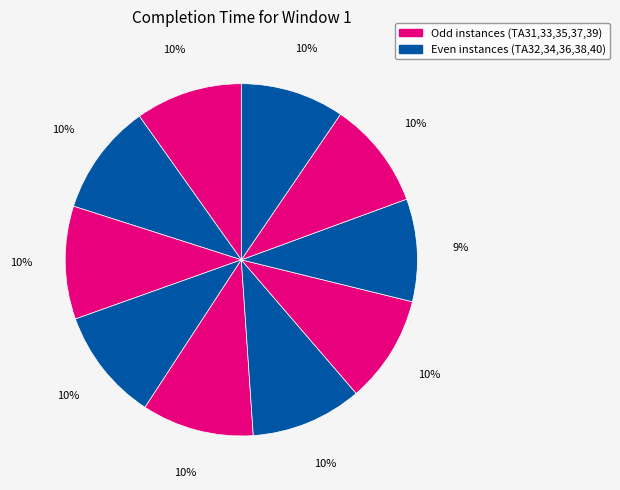

How many segments does this pie chart have?

10